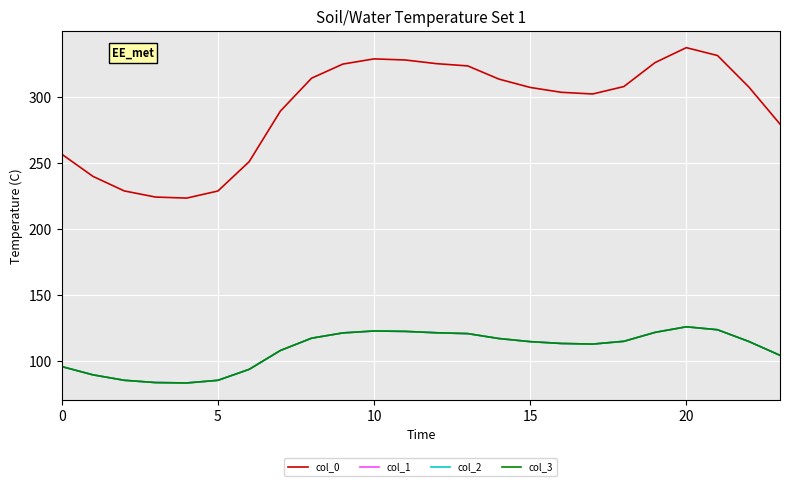

Is this an area chart (filled region under the line)?

No